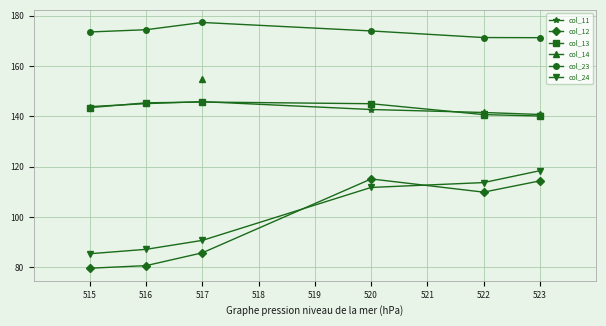

Which category has the highest value in the col_23 series?

517